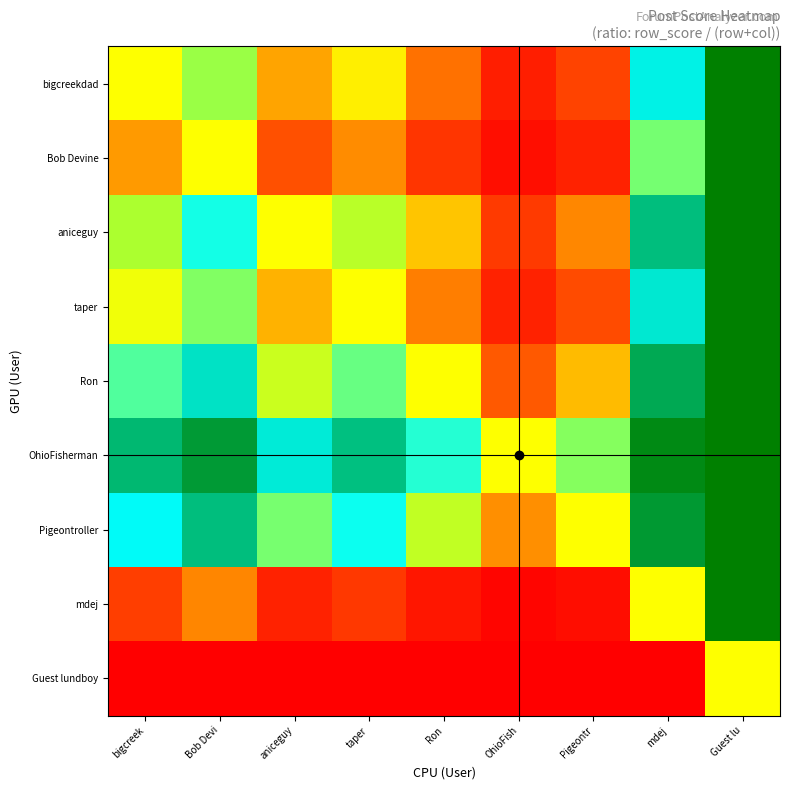

Reading right to left, transcribe all the data shown in this chart.

bigcreekdad: Guest lu=1.0	mdej=0.8	Pigeontr=0.2	OhioFish=0.1	Ron=0.2	taper=0.5	aniceguy=0.3	Bob Devi=0.7	bigcreek=0.5
Bob Devine: Guest lu=1.0	mdej=0.7	Pigeontr=0.1	OhioFish=0.0	Ron=0.1	taper=0.3	aniceguy=0.2	Bob Devi=0.5	bigcreek=0.3
aniceguy: Guest lu=1.0	mdej=0.9	Pigeontr=0.3	OhioFish=0.1	Ron=0.4	taper=0.6	aniceguy=0.5	Bob Devi=0.8	bigcreek=0.7
taper: Guest lu=1.0	mdej=0.9	Pigeontr=0.2	OhioFish=0.1	Ron=0.3	taper=0.5	aniceguy=0.4	Bob Devi=0.7	bigcreek=0.5
Ron: Guest lu=1.0	mdej=0.9	Pigeontr=0.4	OhioFish=0.2	Ron=0.5	taper=0.7	aniceguy=0.6	Bob Devi=0.9	bigcreek=0.8
OhioFisherman: Guest lu=1.0	mdej=1.0	Pigeontr=0.7	OhioFish=0.5	Ron=0.8	taper=0.9	aniceguy=0.9	Bob Devi=1.0	bigcreek=0.9
Pigeontroller: Guest lu=1.0	mdej=1.0	Pigeontr=0.5	OhioFish=0.3	Ron=0.6	taper=0.8	aniceguy=0.7	Bob Devi=0.9	bigcreek=0.8
mdej: Guest lu=1.0	mdej=0.5	Pigeontr=0.0	OhioFish=0.0	Ron=0.1	taper=0.1	aniceguy=0.1	Bob Devi=0.3	bigcreek=0.2
Guest lundboy: Guest lu=0.5	mdej=0.0	Pigeontr=0.0	OhioFish=0.0	Ron=0.0	taper=0.0	aniceguy=0.0	Bob Devi=0.0	bigcreek=0.0